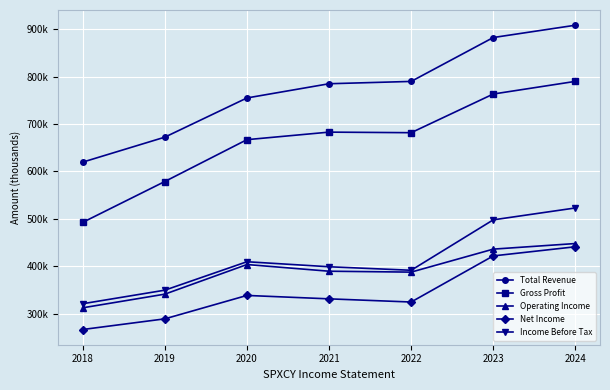

Does the chart have visible grid lines?

Yes